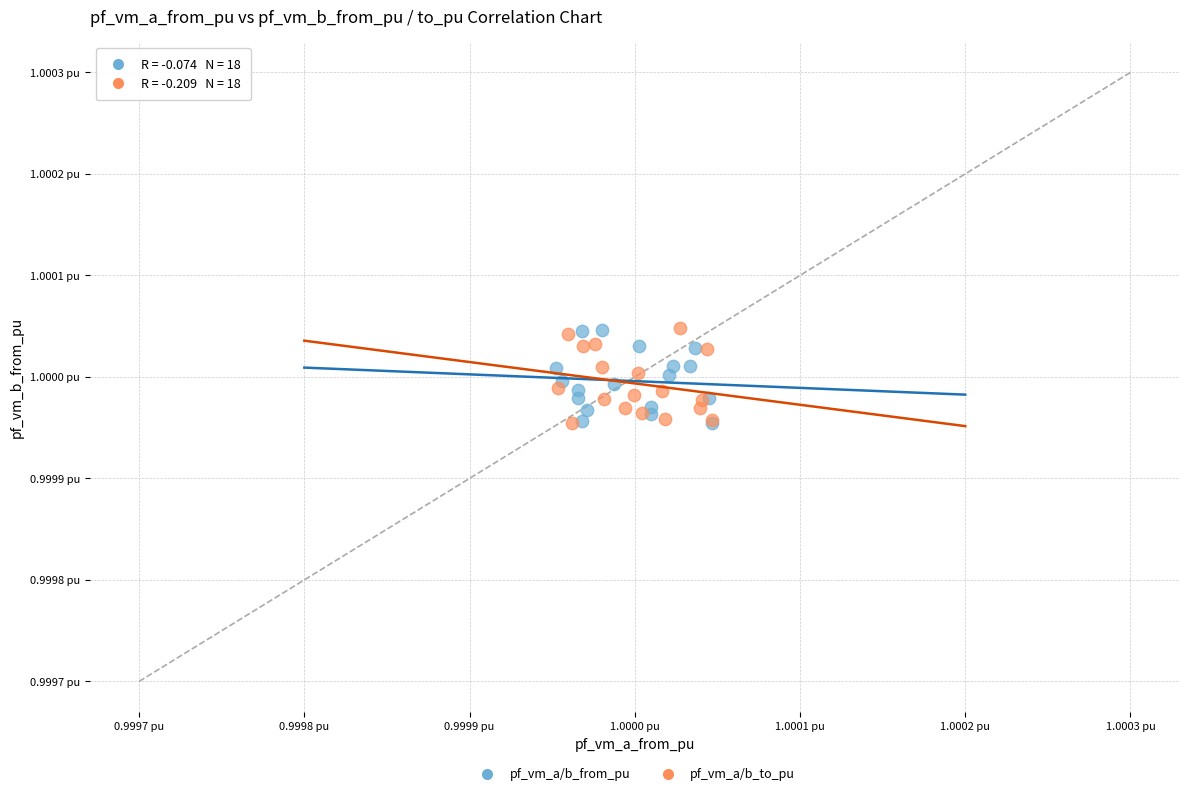

What are all the series names shown in the legend?

pf_vm_a/b_from_pu, pf_vm_a/b_to_pu